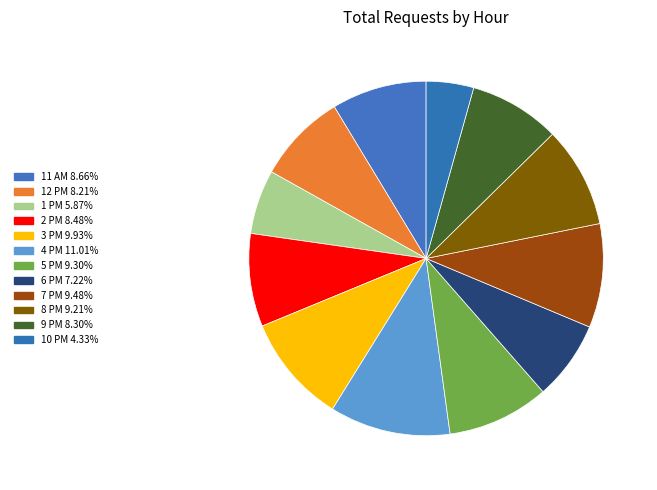

Combined, do 6 PM and 7 PM account for over 50%?

No